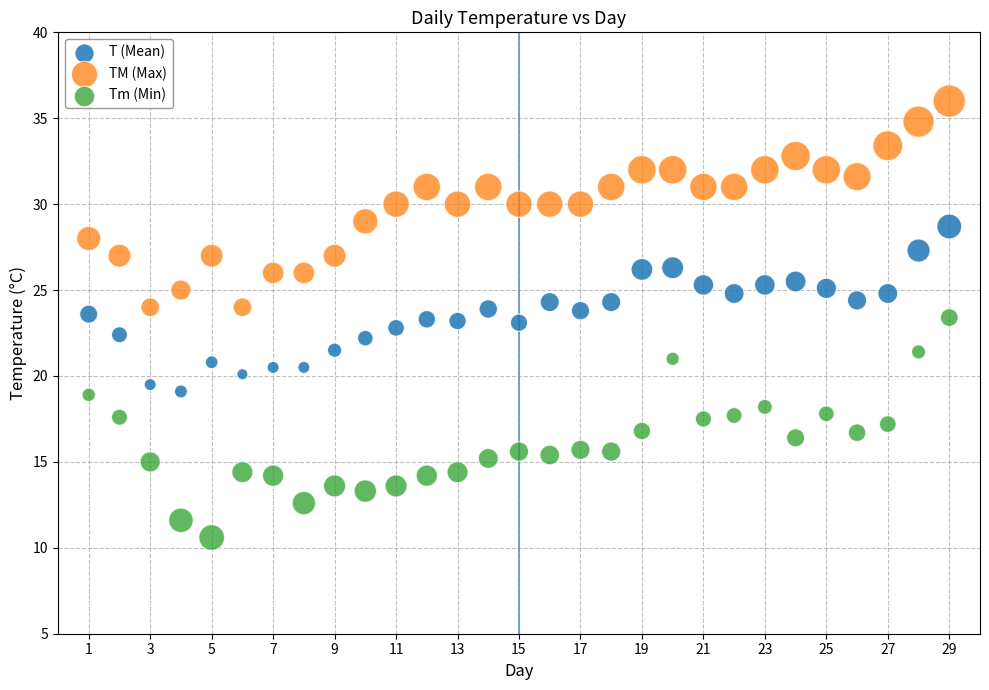

Across all data points, what is the range of X values (max minus min)?

28.0